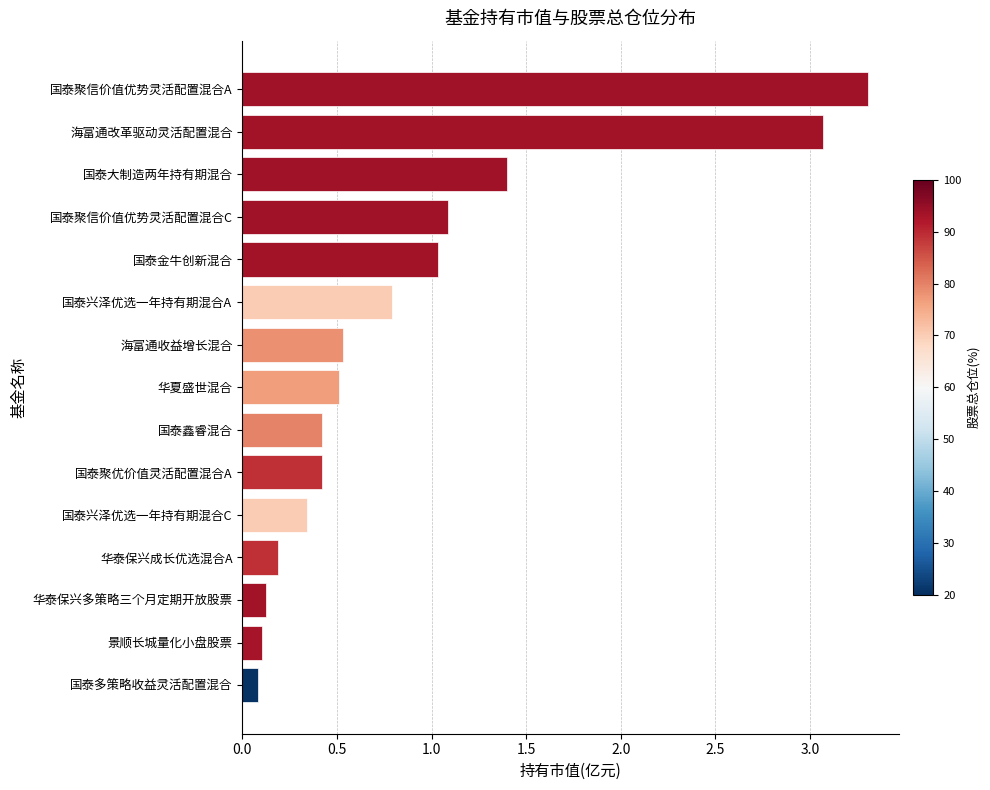

What is the value of the 1st bar from the top?

3.3